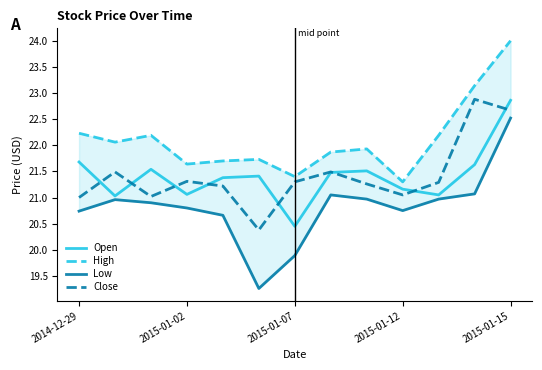

In High, how many points are higher than both neighbors (excluding endpoints)?

3